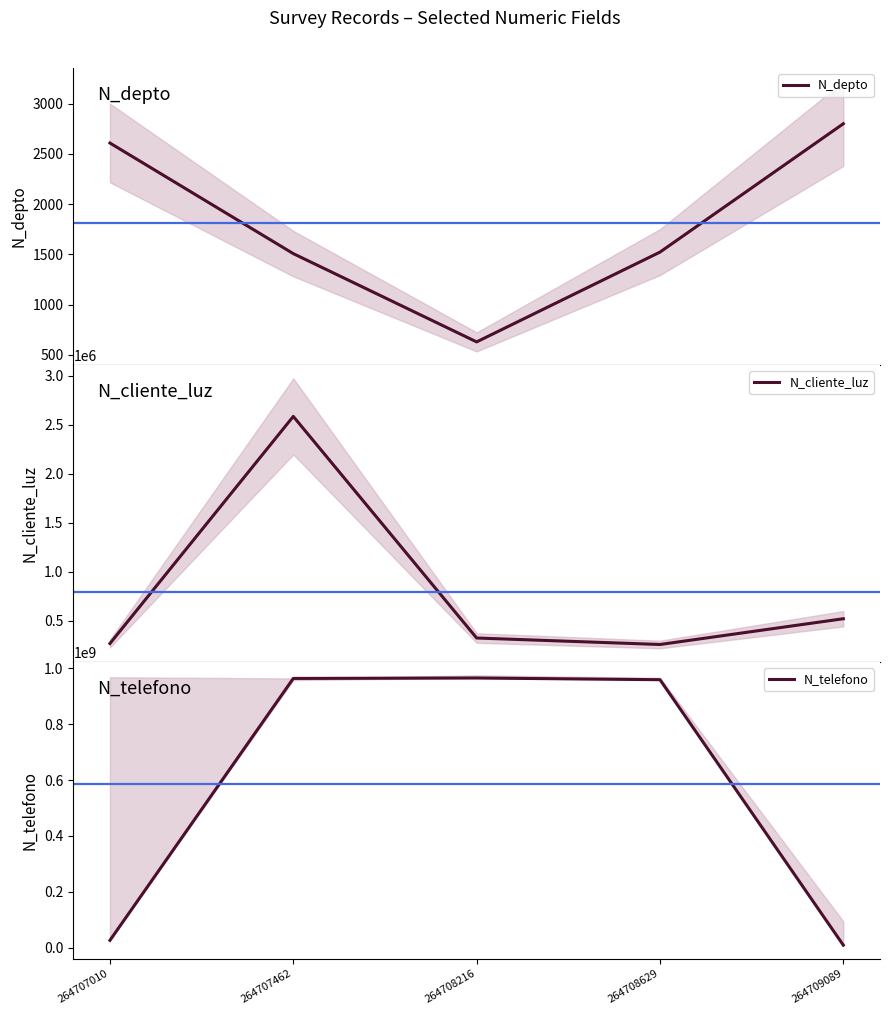

True or false: N_cliente_luz has more than 1 points higher than both neighbors.

False